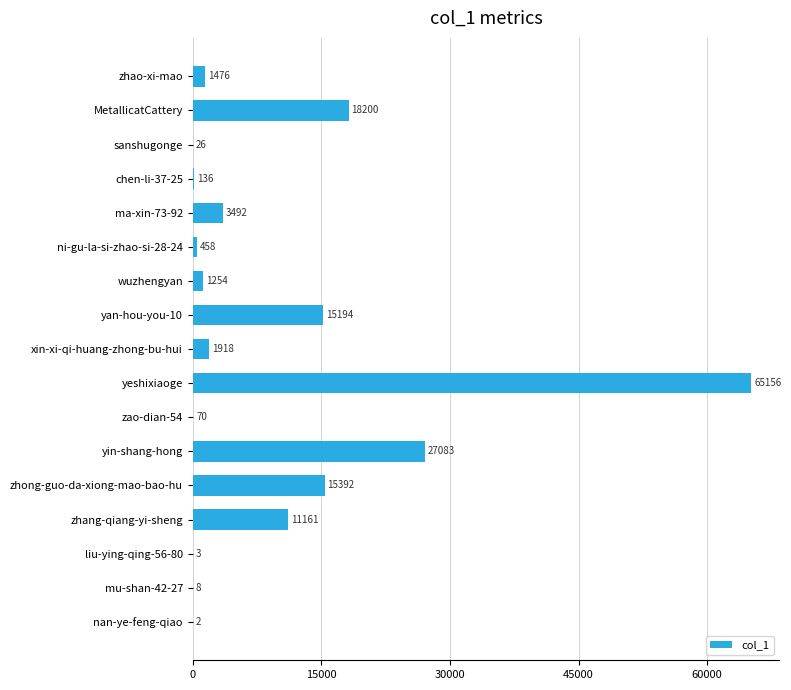

What is the sum of the values at mu-shan-42-27 and ni-gu-la-si-zhao-si-28-24?

466